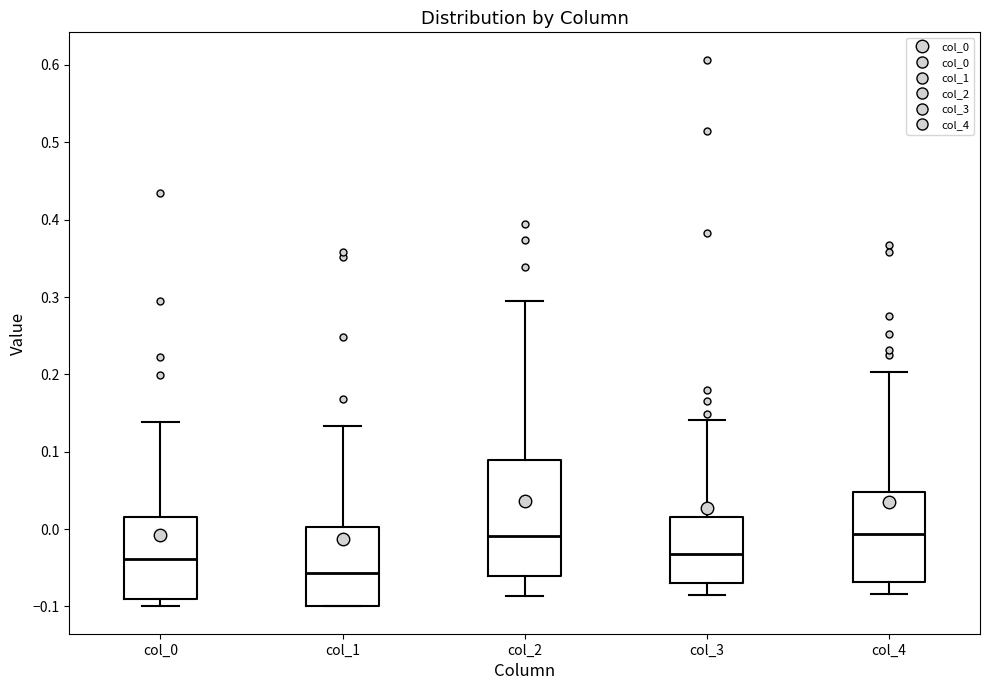

Reading left to right, read every box against the y-axis: the position of its median line, the range the box covers, and the ends of its whiskers. The values are not printed on the chart, so give them approximately, as read against the axis.

col_0: median -0.04, box -0.09 to 0.02, whiskers -0.10 to 0.14
col_1: median -0.06, box -0.10 to 0.00, whiskers -0.10 to 0.13
col_2: median -0.01, box -0.06 to 0.09, whiskers -0.09 to 0.30
col_3: median -0.03, box -0.07 to 0.02, whiskers -0.09 to 0.14
col_4: median -0.01, box -0.07 to 0.05, whiskers -0.08 to 0.20